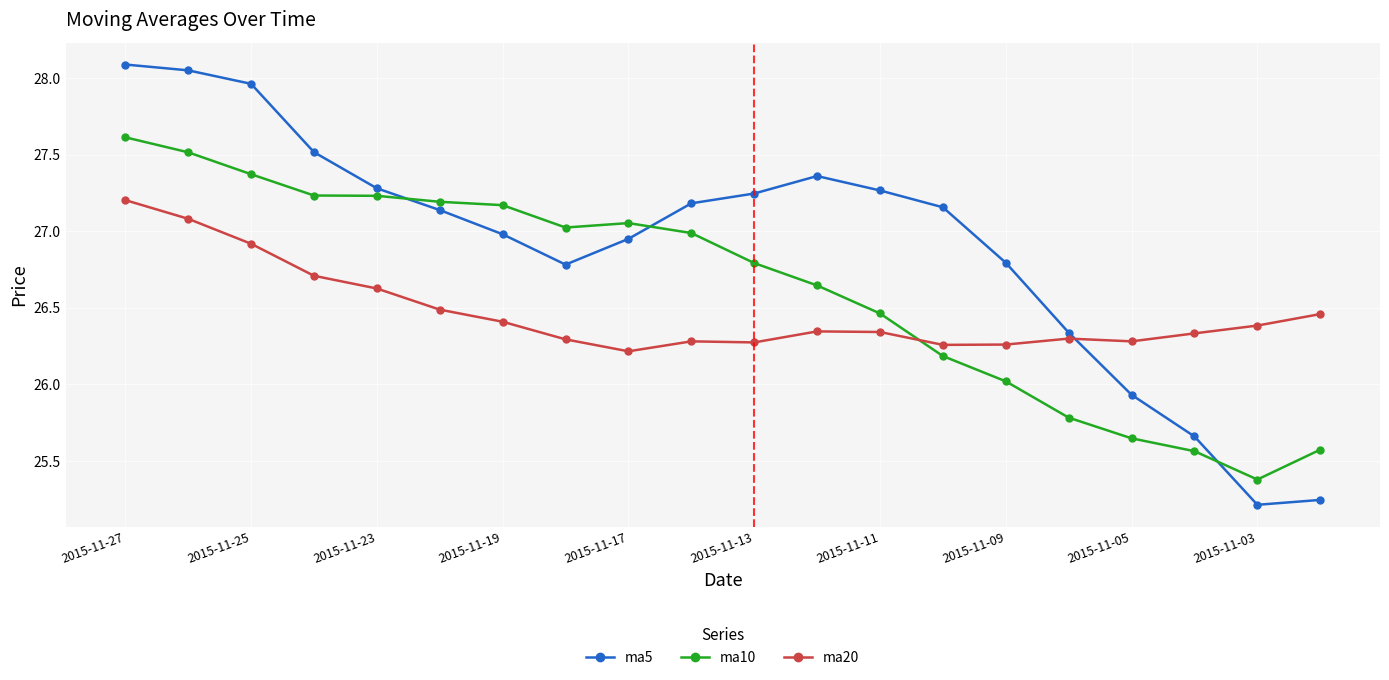

How many lines are shown in the chart?

3